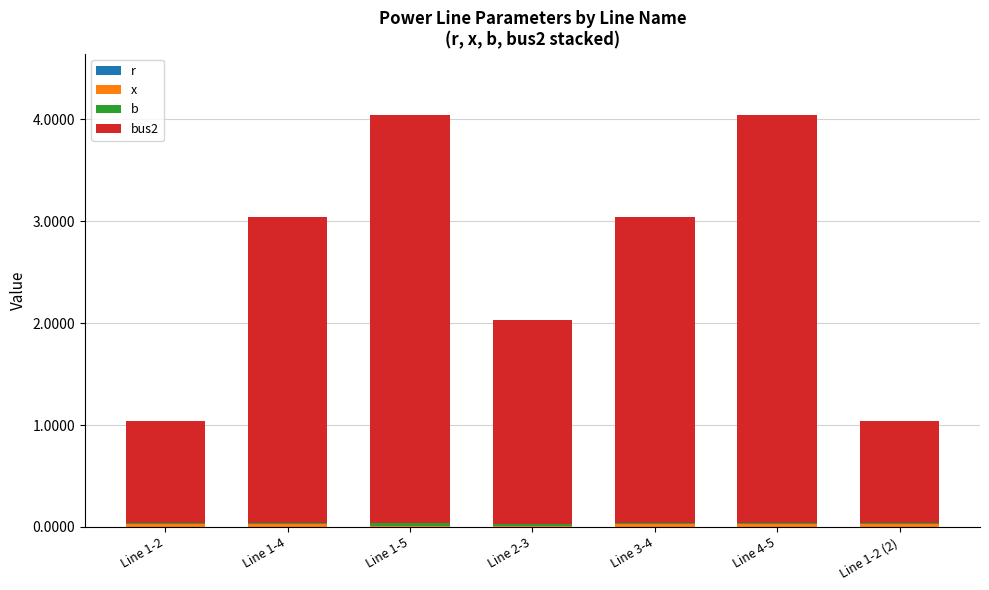

Where does the bus2 series first go above 3?

Line 1-5